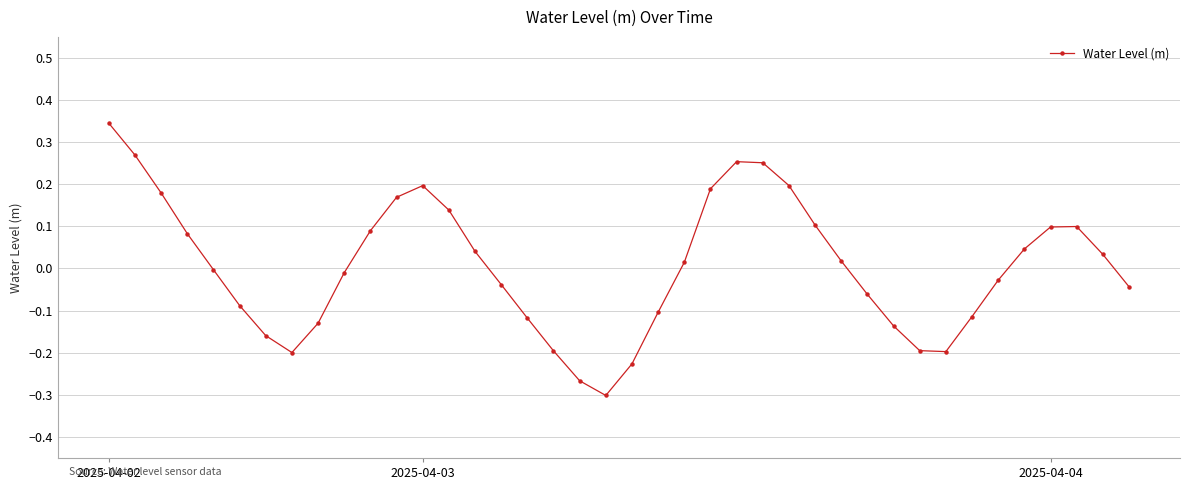

True or false: the data has more than 2 interior local peaks.

True